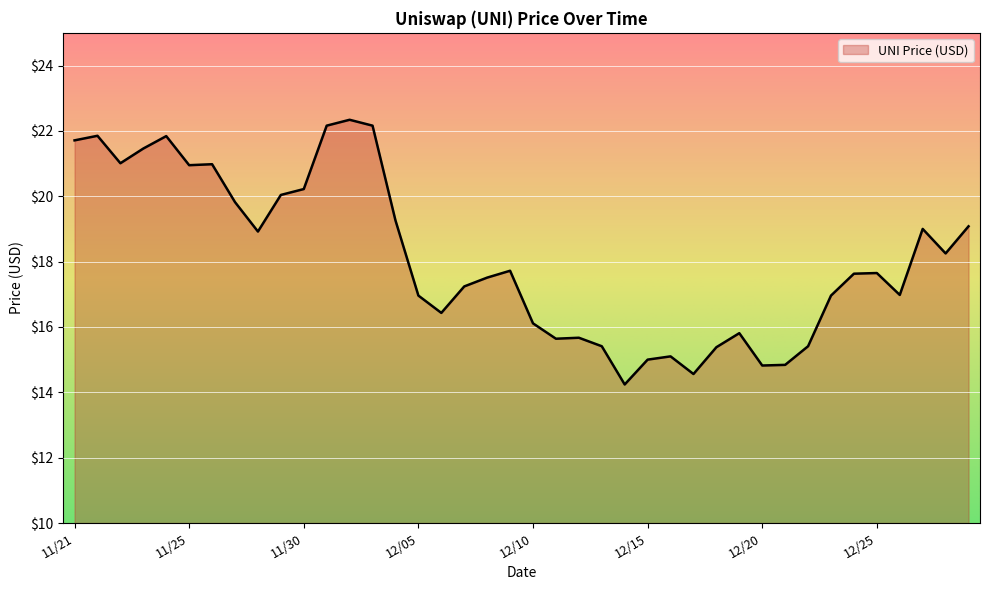

What is the smallest value displayed?

14.2